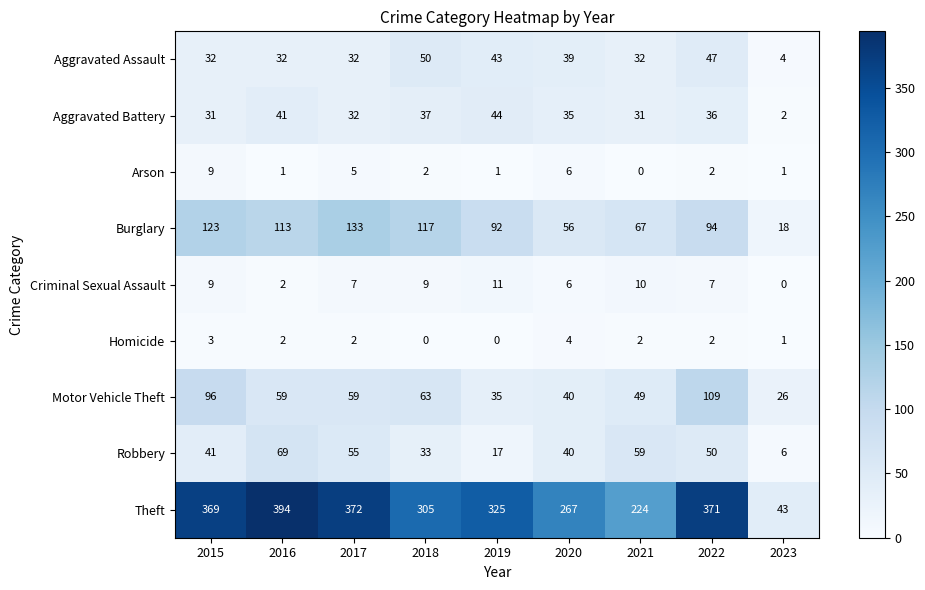

Which category has the highest value across all series?

2016